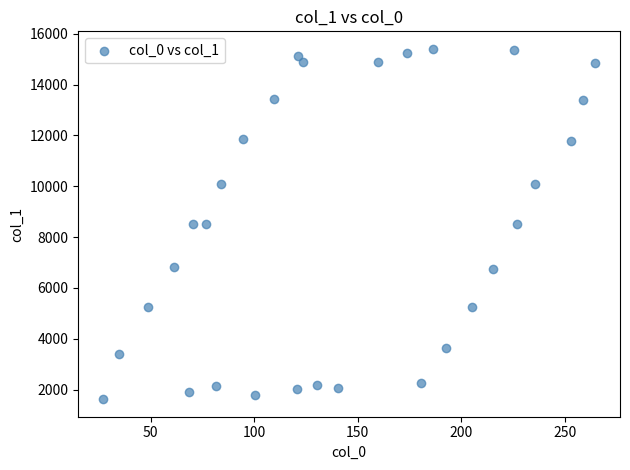

What is the range of Y values (max minus min)?

13782.9